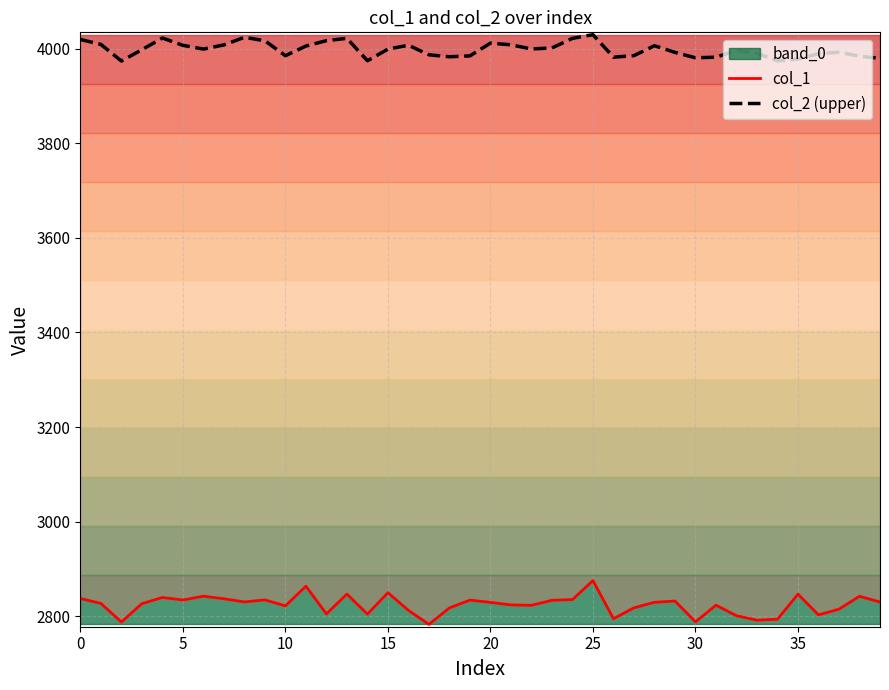

What is the value of the col_2 (upper) point at the 30th from the left?

3992.3